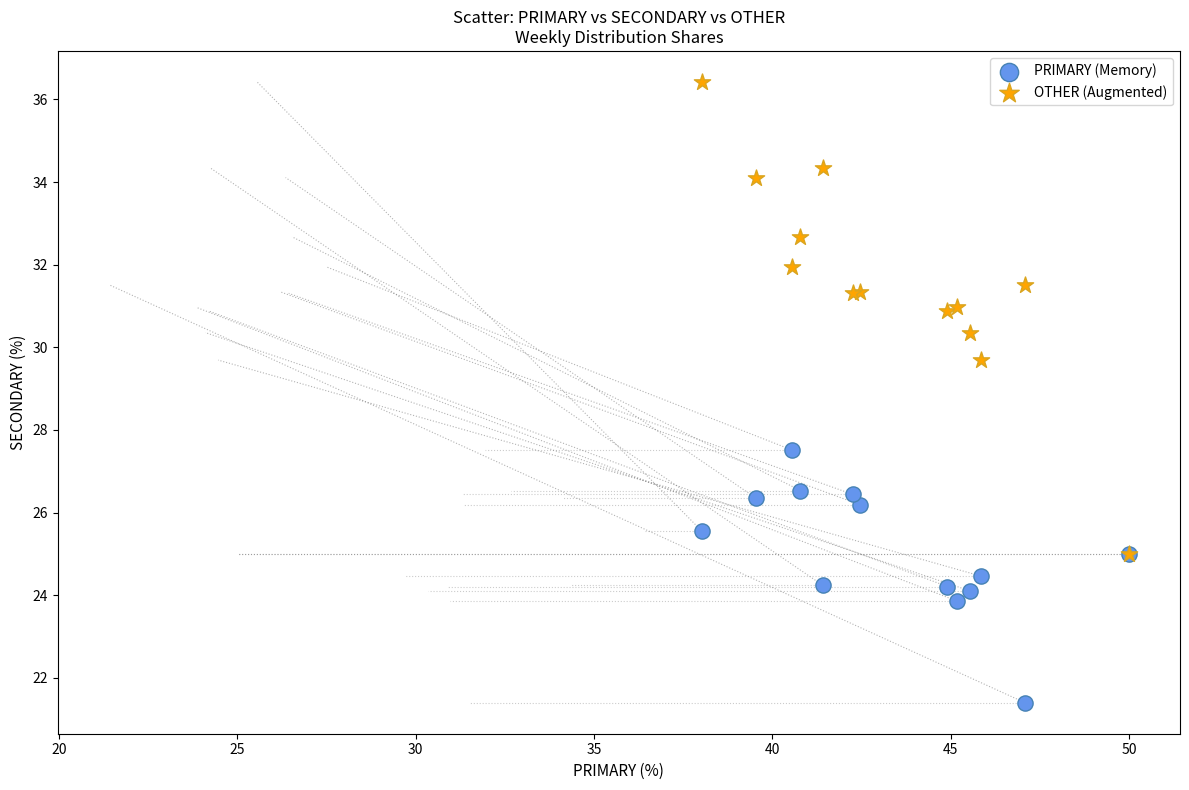

Which series contains the lowest Y value?

PRIMARY (Memory)